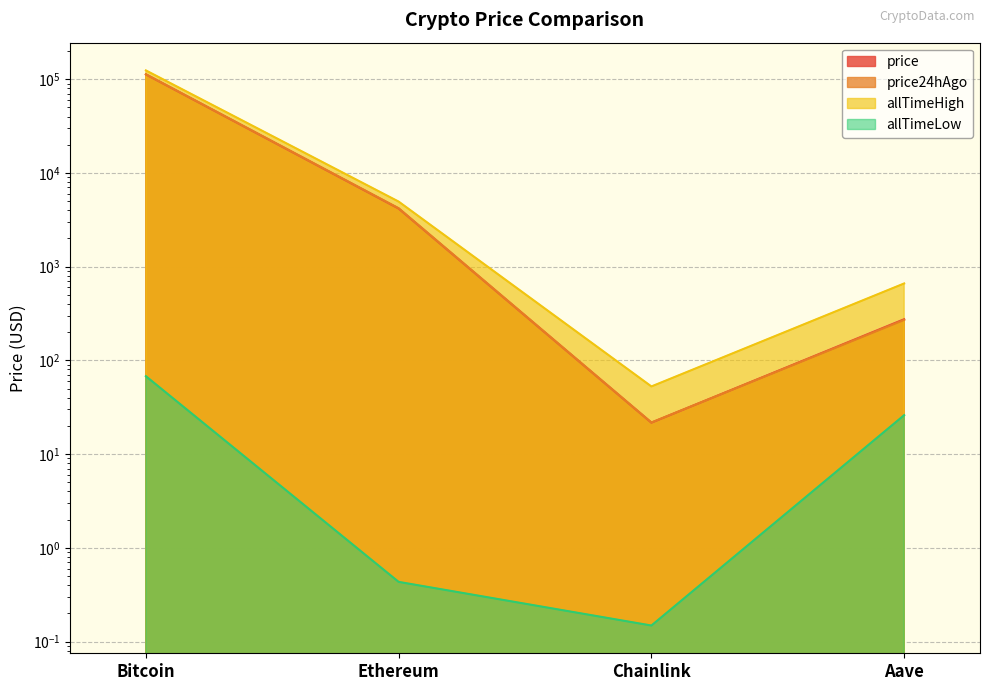

How many values in the allTimeHigh series exceed 4946?

2